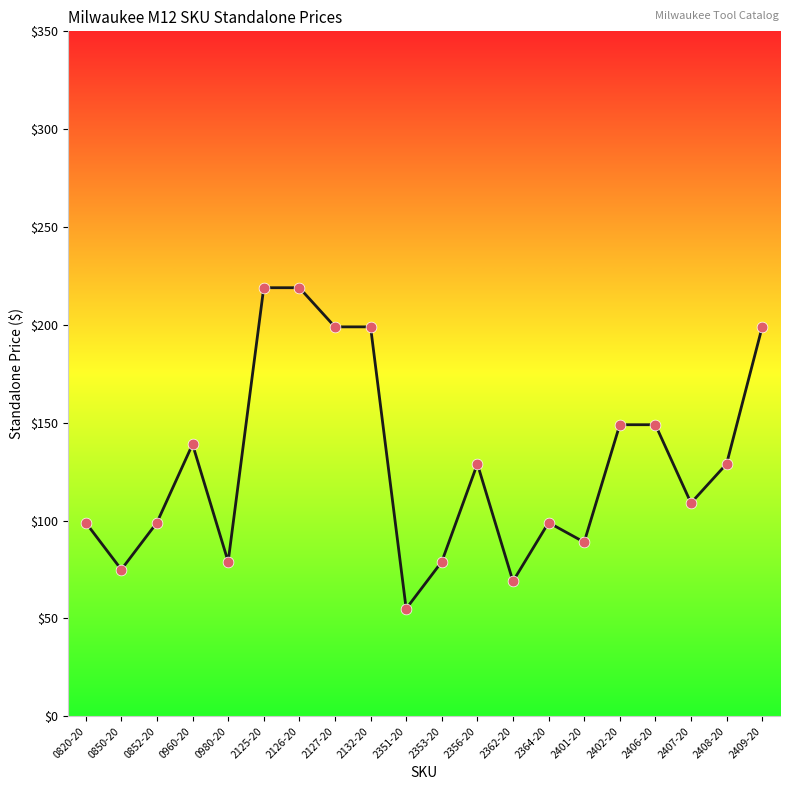

Between 2409-20 and 2356-20, which is larger?

2409-20